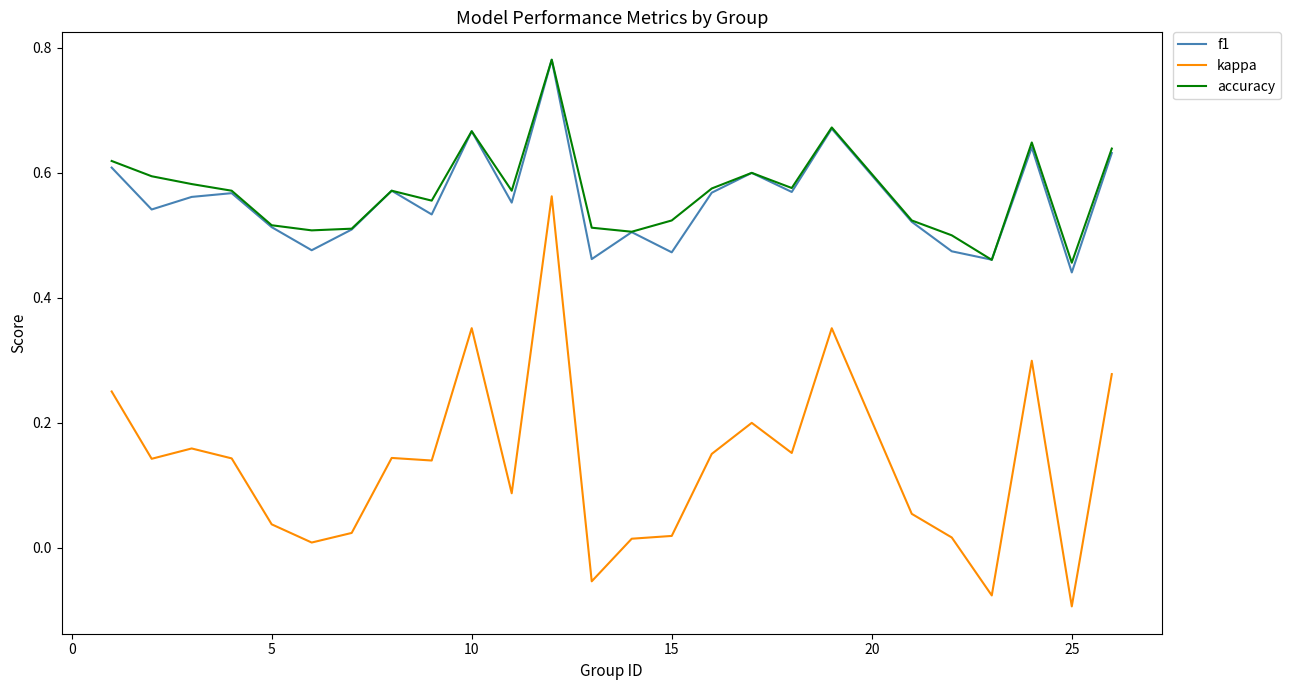

In kappa, how many points are higher than both neighbors (excluding endpoints)?

7